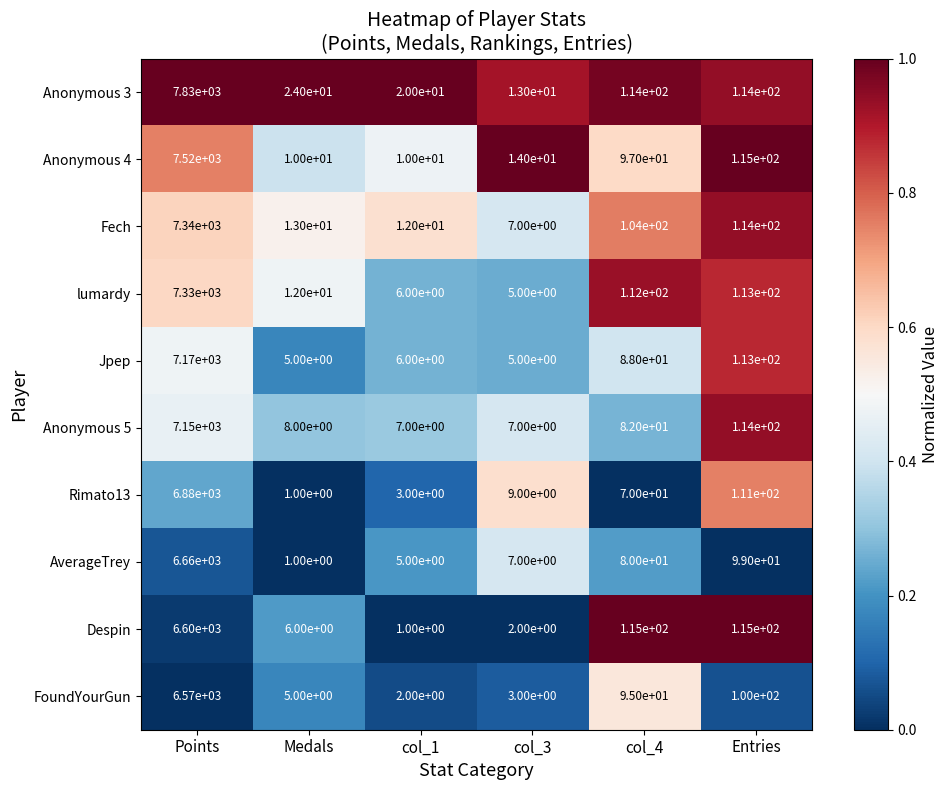

What is the total value across all series at Points?

71050